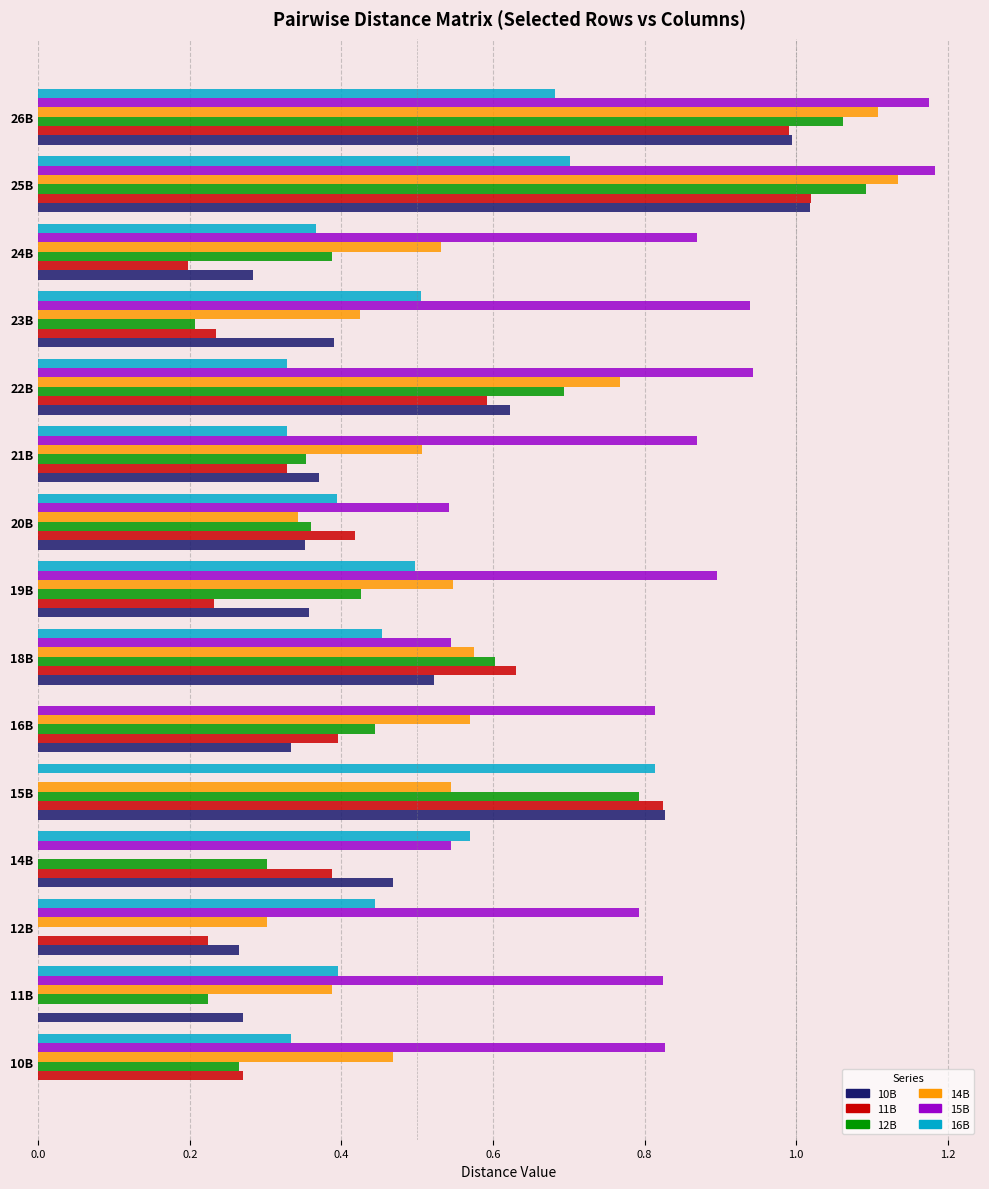

Is it true that 11B equals 0.2 at 19B?

True